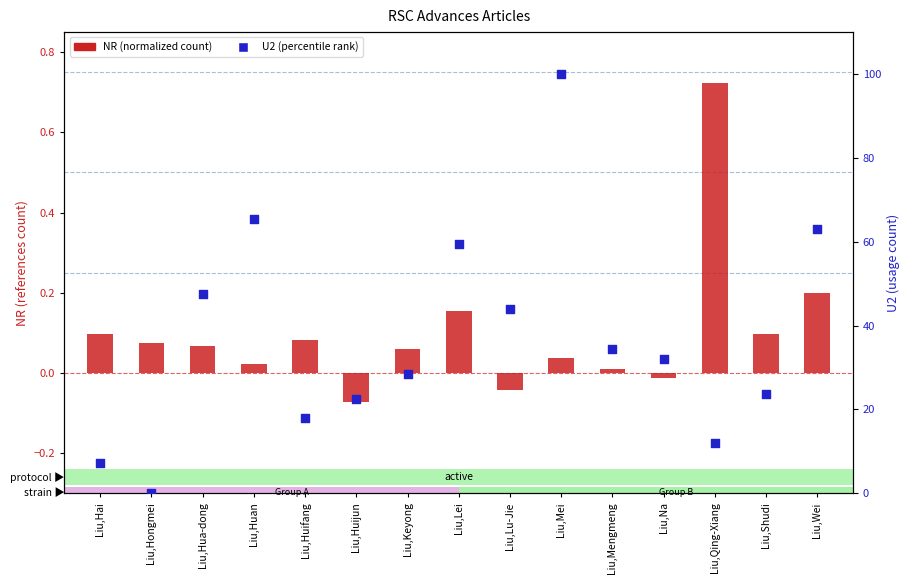

What is the total value across all series at Liu,Shudi?

23.9